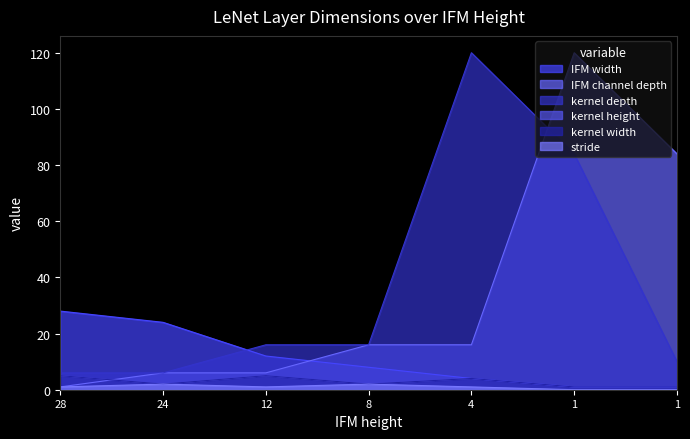

Between 4 and 8, which is larger?

8